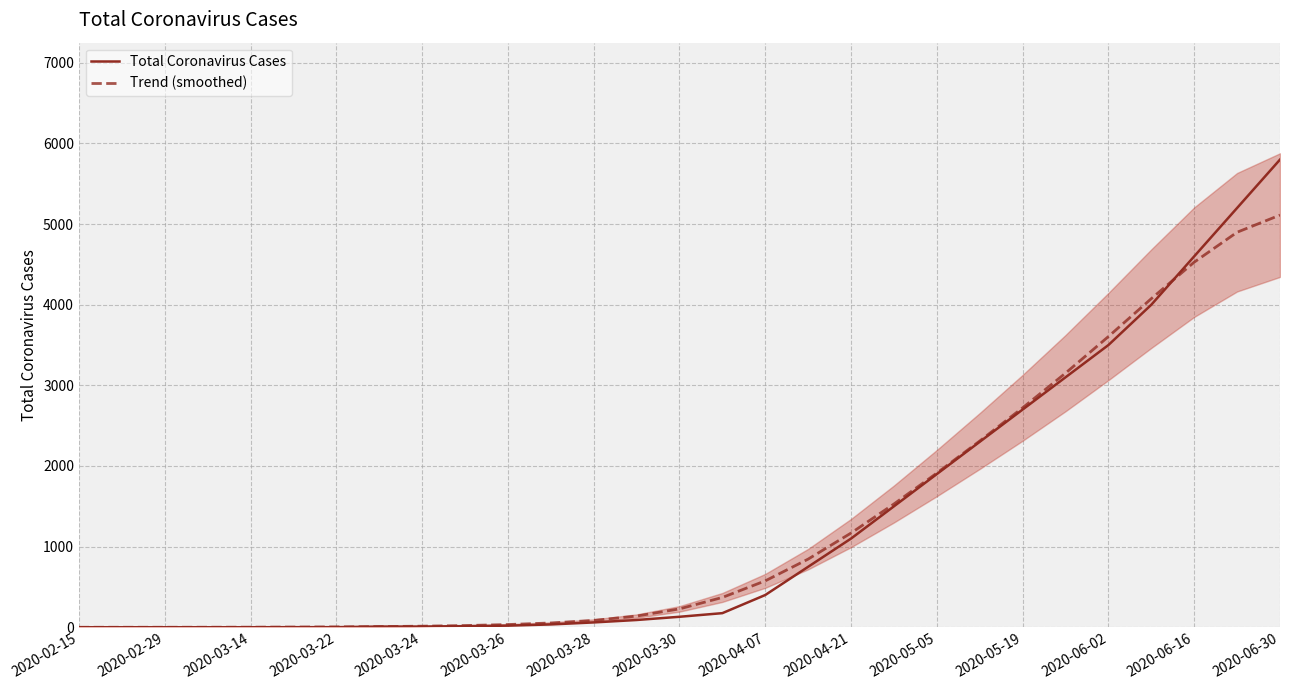

Which category has the highest value in the Trend (smoothed) series?

2020-06-30